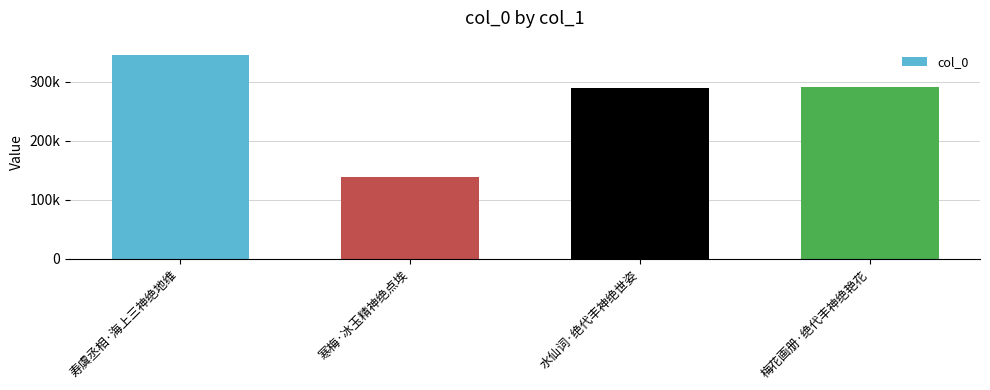

What is the label of the 4th bar from the left?

梅花画册·绝代丰神绝艳花